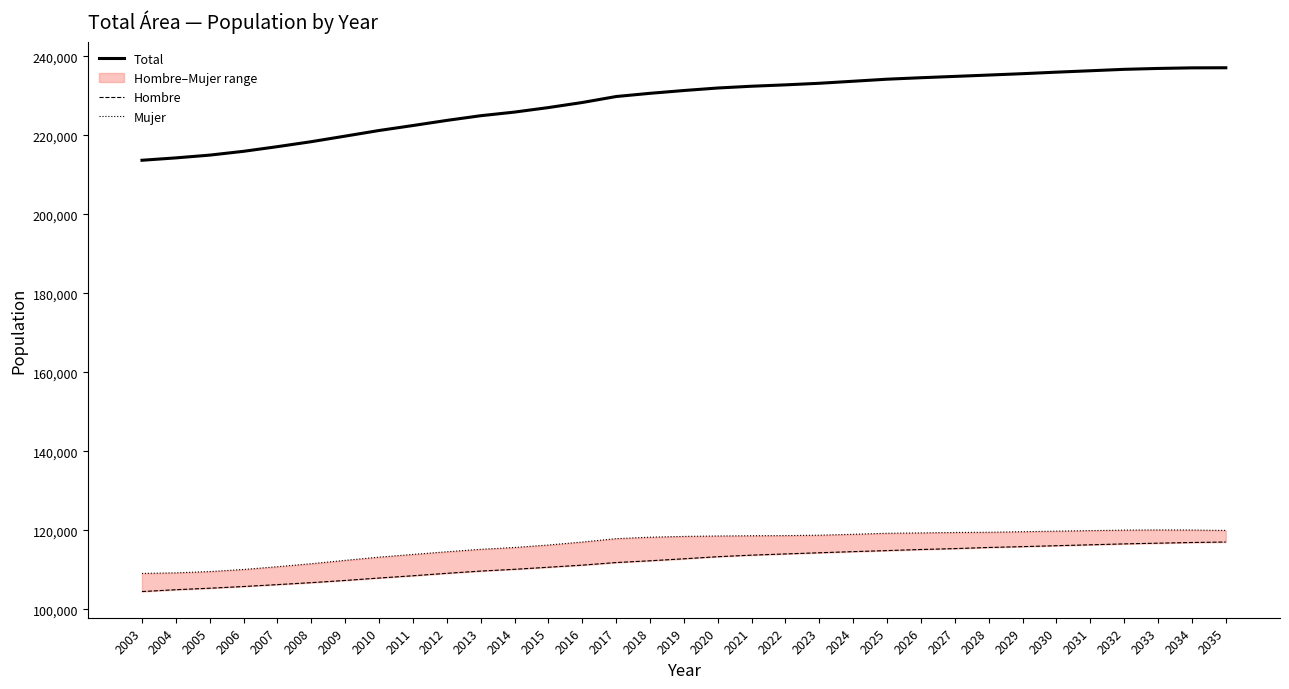

The value of Total at 2030 is 235970. True or false?

True